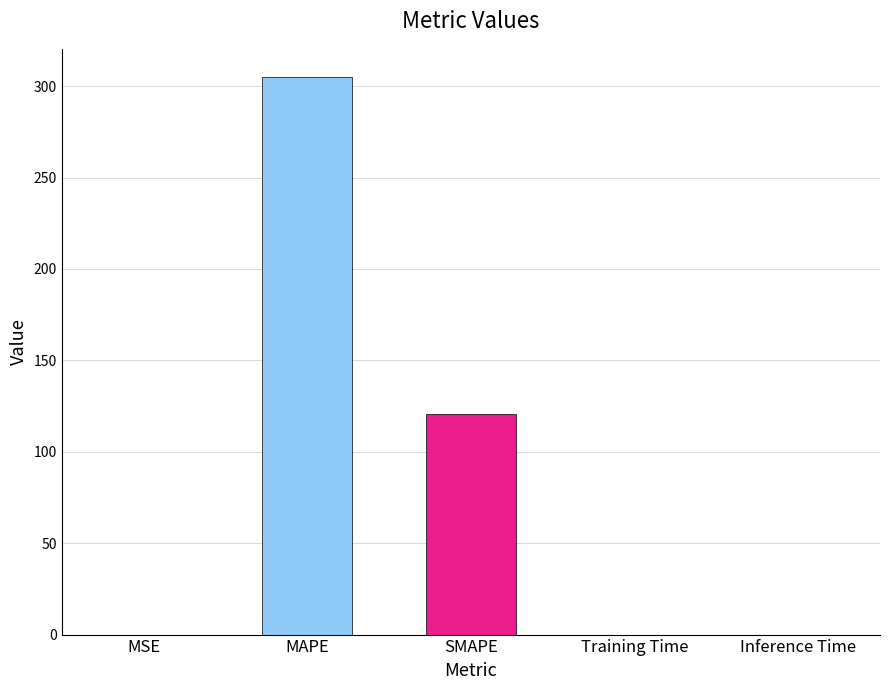

The chart shows a value of 120.8 at SMAPE. True or false?

True